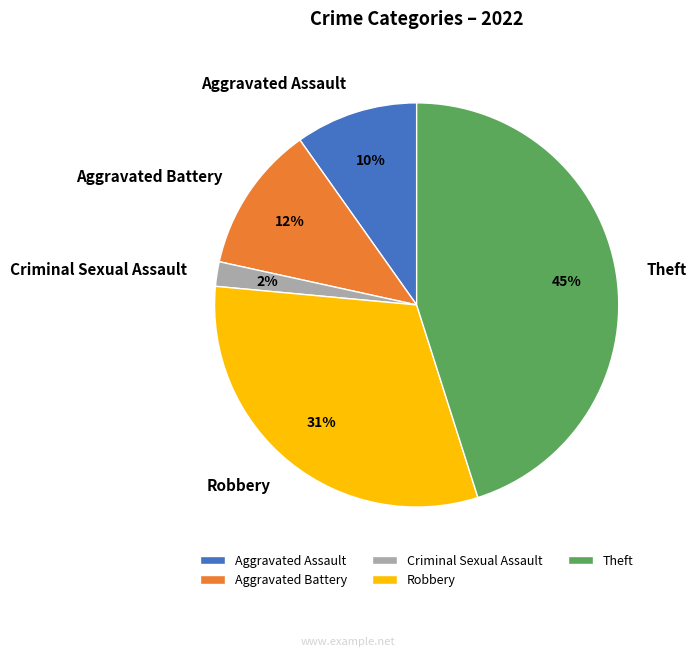

Does any single category account for the majority?

No